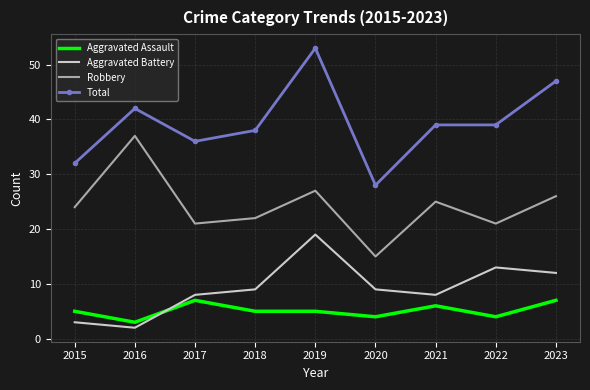

Is the value of Robbery at 2018 greater than the value of Aggravated Battery at 2019?

Yes